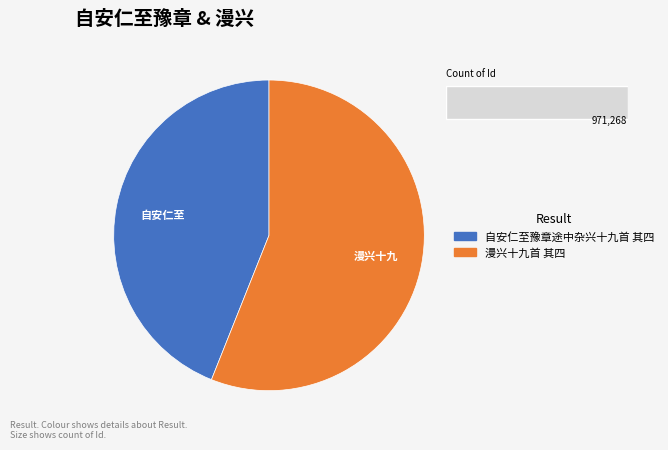

What is the change in value from 自安仁至豫章途中杂兴十九首 其四 to 漫兴十九首 其四?

+266933